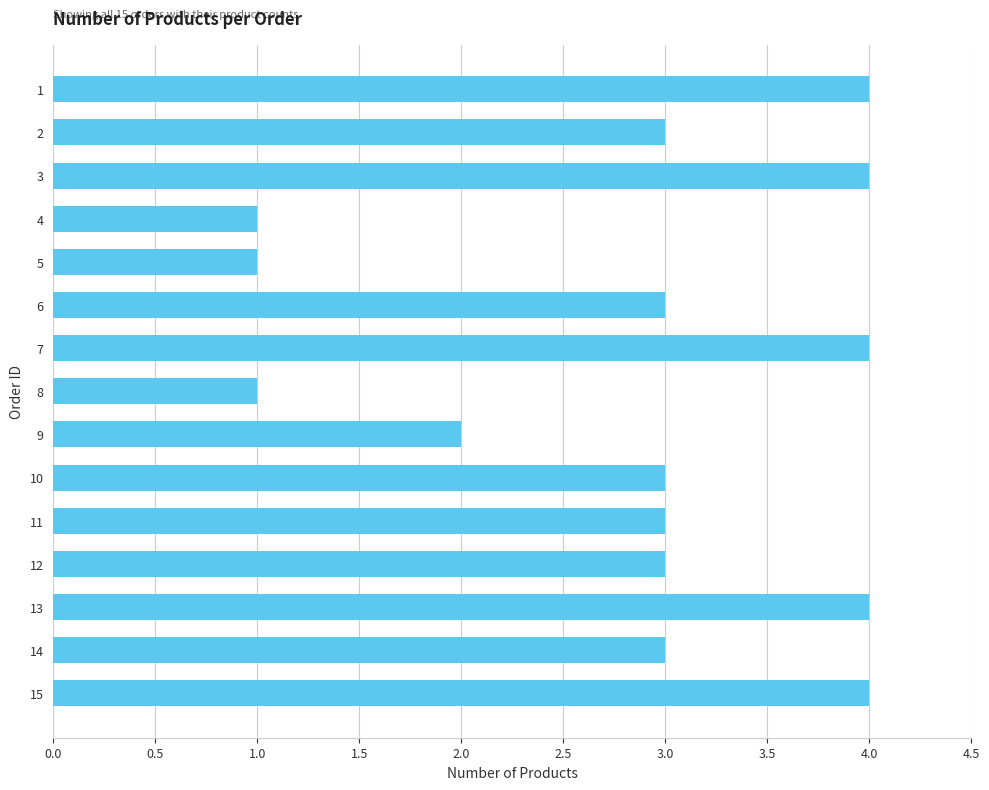

Which has a higher value, 8 or 11?

11